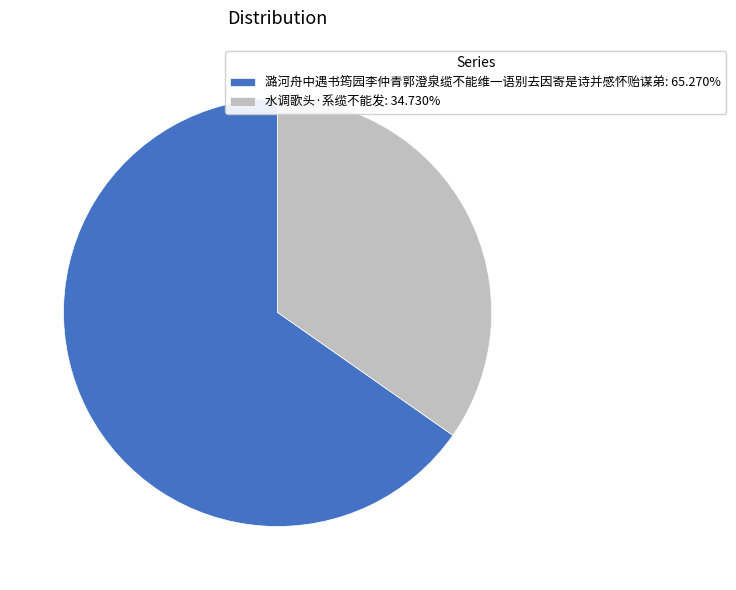

Is 水调歌头·系缆不能发: 34.730% the majority of the pie?

No